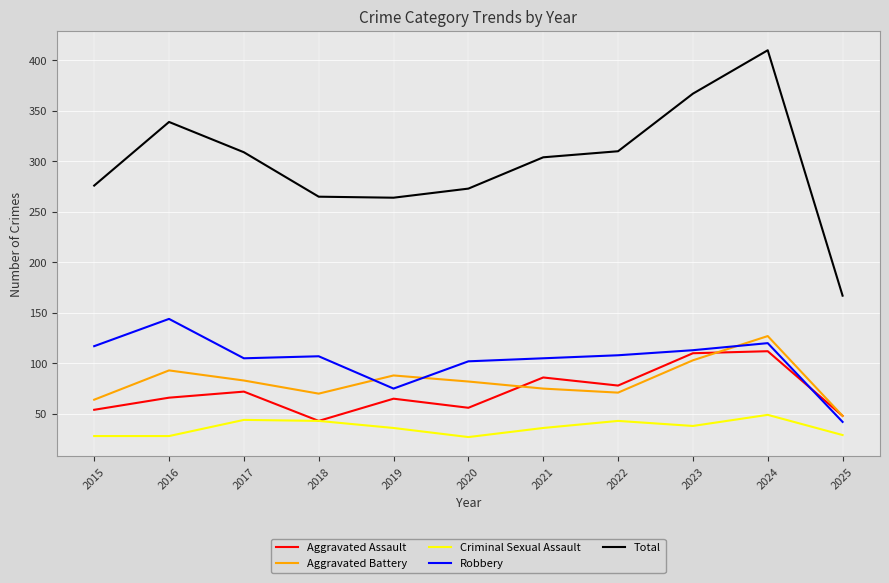

In Aggravated Assault, how many points are higher than both neighbors (excluding endpoints)?

4